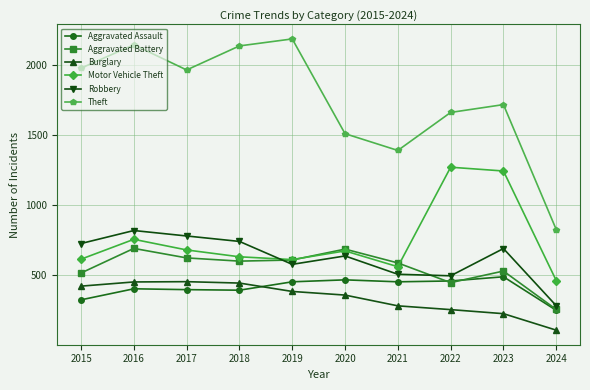

How many interior local peaks does the Aggravated Battery series have?

3